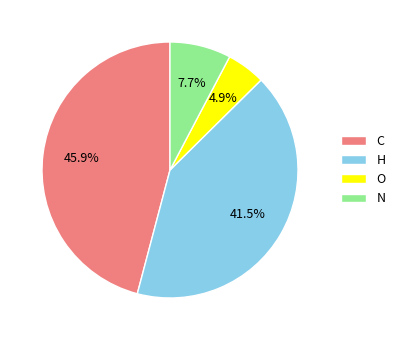

To the nearest percent, what is the average slice percentage?

25%